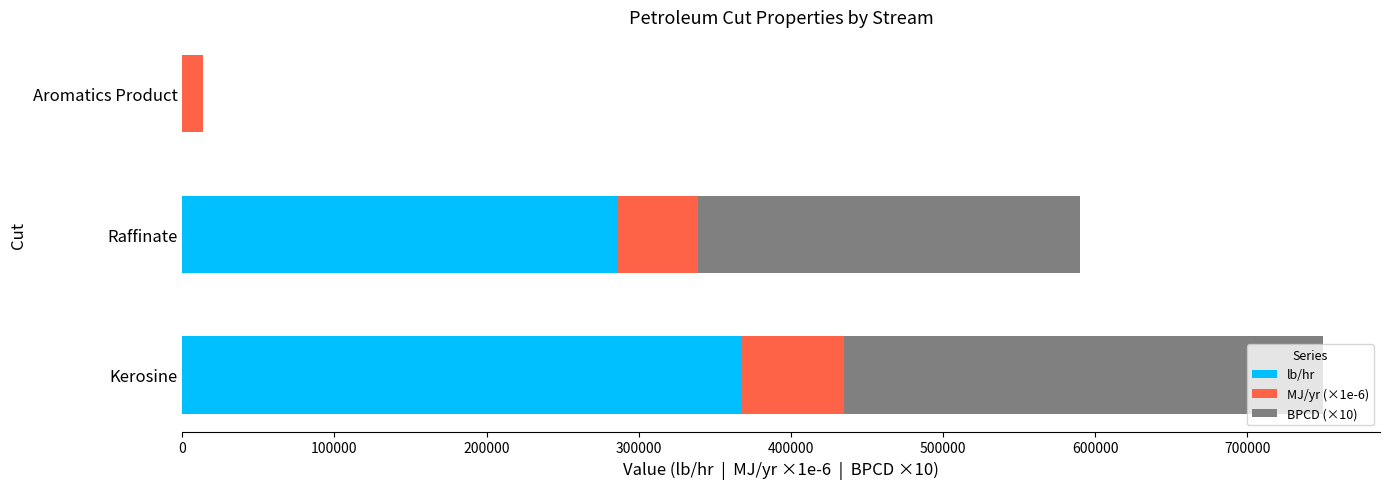

True or false: lb/hr has a value of 488688.1 at Raffinate.

False